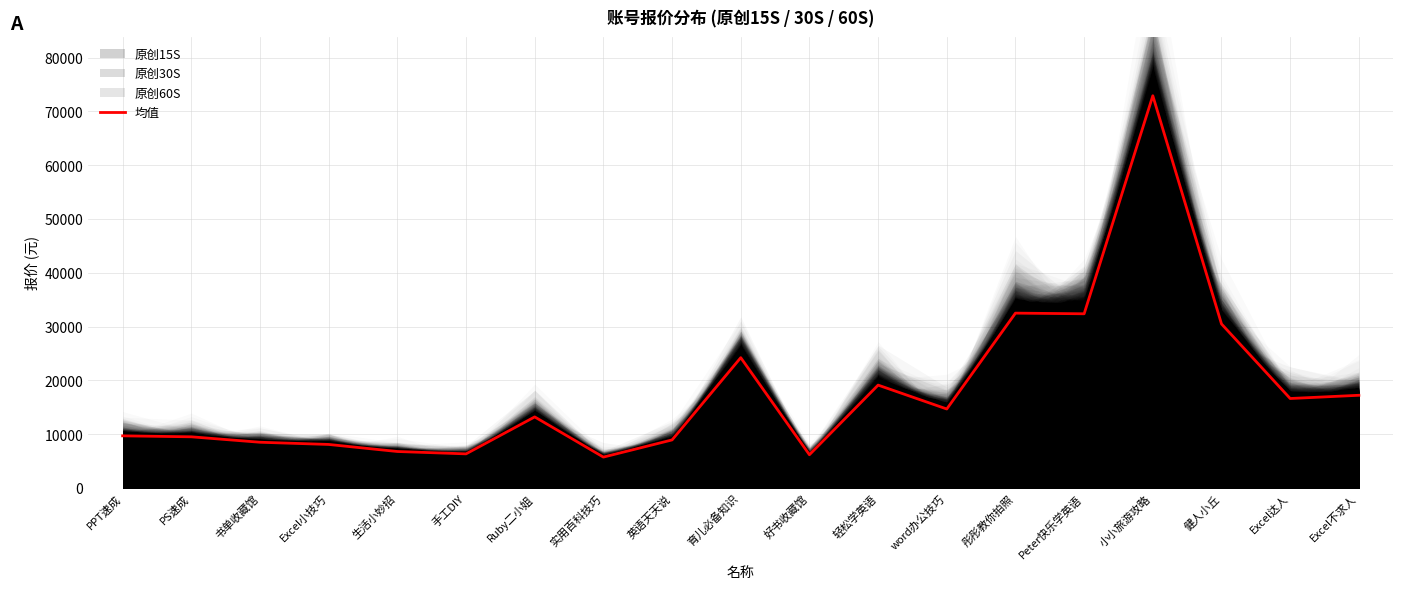

Rank the categories by value from highest to lowest.

小小旅游攻略, 彤彤教你拍照, Peter快乐学英语, 健人小丘, 育儿必备知识, 轻松学英语, Excel不求人, Excel达人, word办公技巧, Ruby二小姐, PPT速成, PS速成, 英语天天说, 书单收藏馆, Excel小技巧, 生活小妙招, 手工DIY, 好书收藏馆, 实用百科技巧